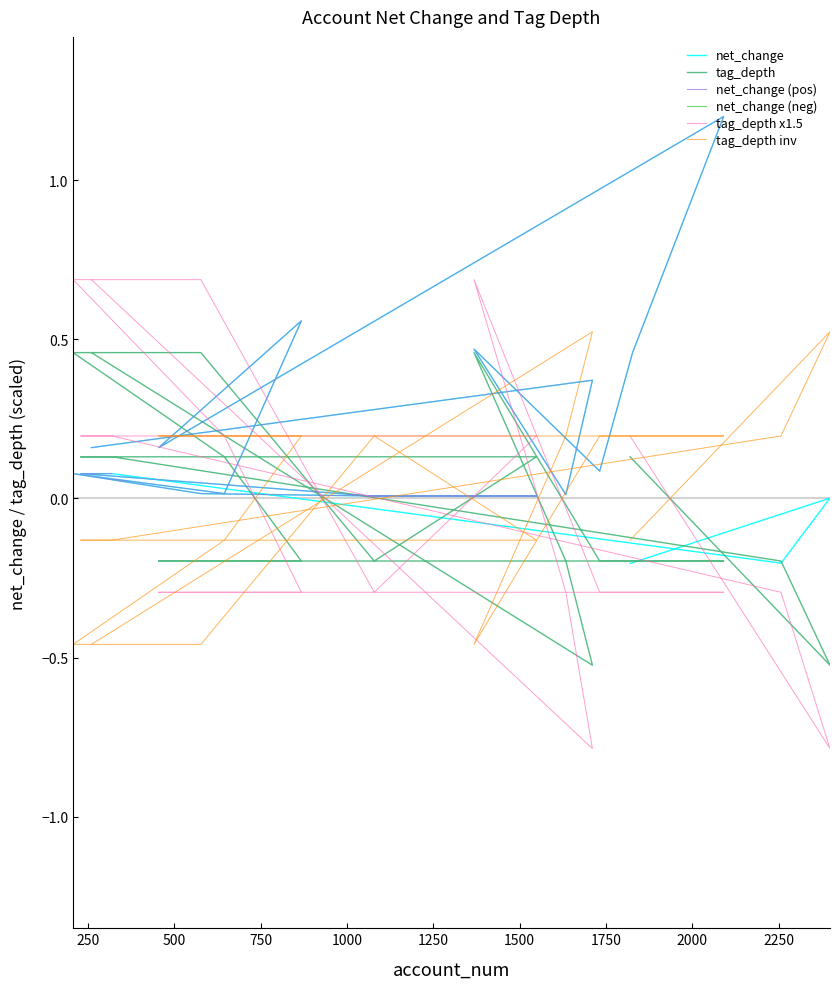

How many intersections are there between tag_depth and tag_depth inv?

8